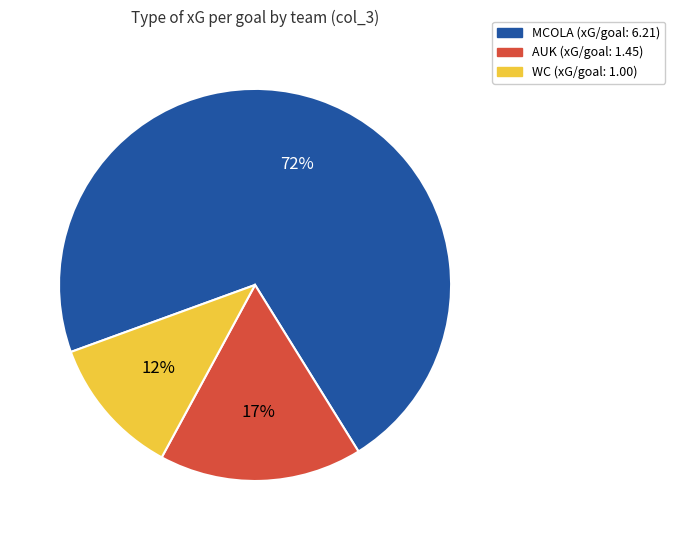

Is there any slice that represents more than half of the pie?

Yes